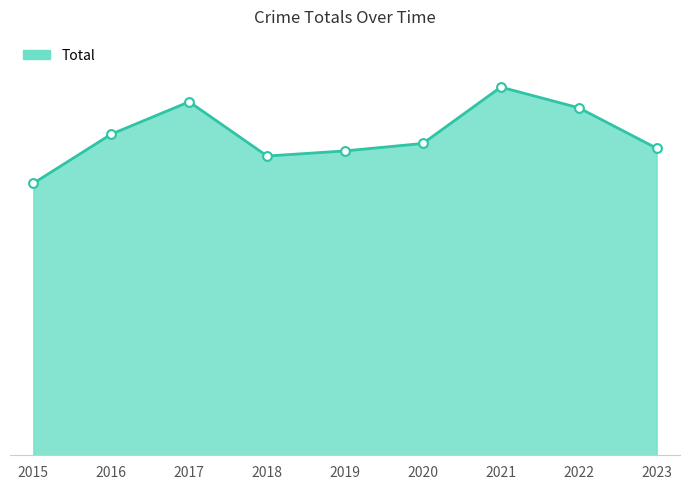

What is the ratio of the value at 2022 to the value at 2016?

1.1